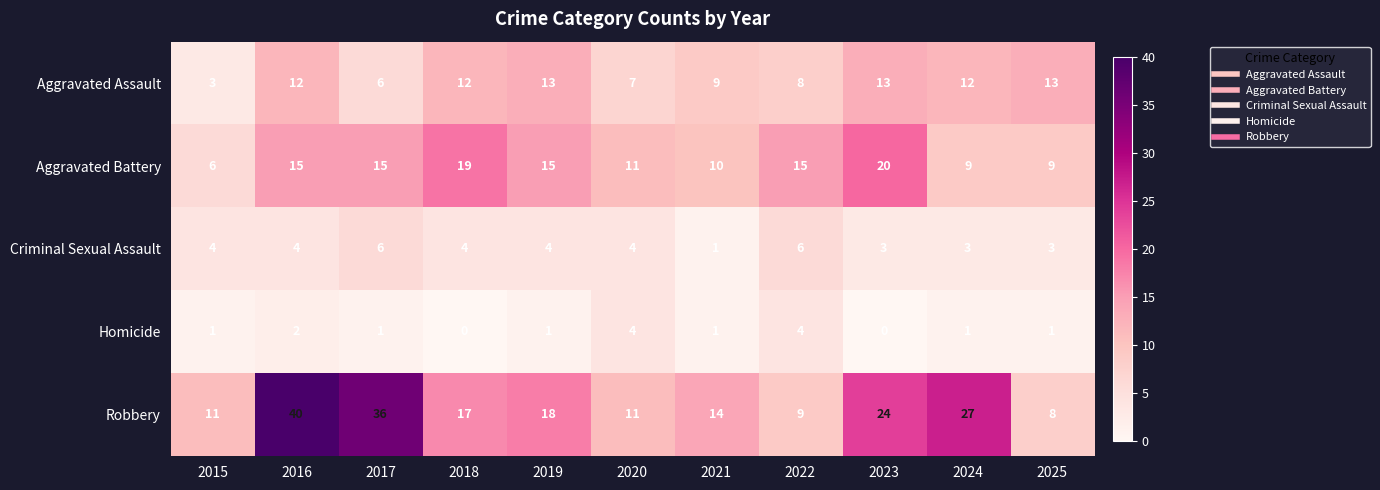

The value of Robbery at 2016 is 64. True or false?

False